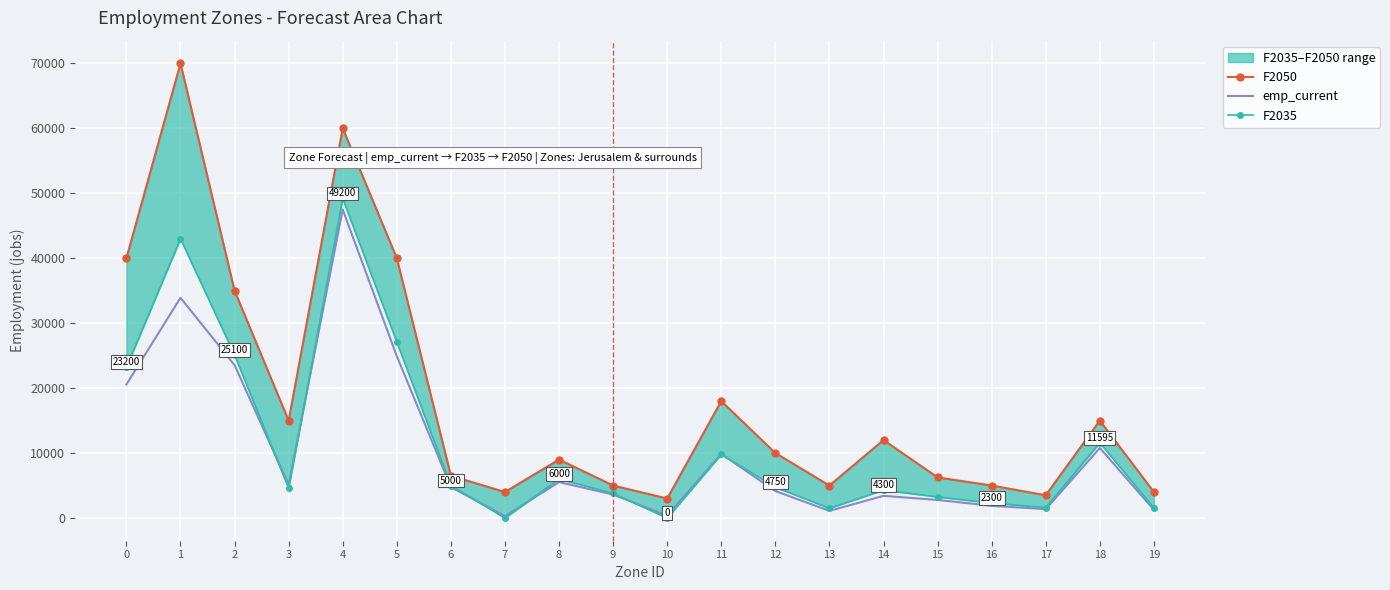

True or false: F2050 and F2035 cross at least once.

False